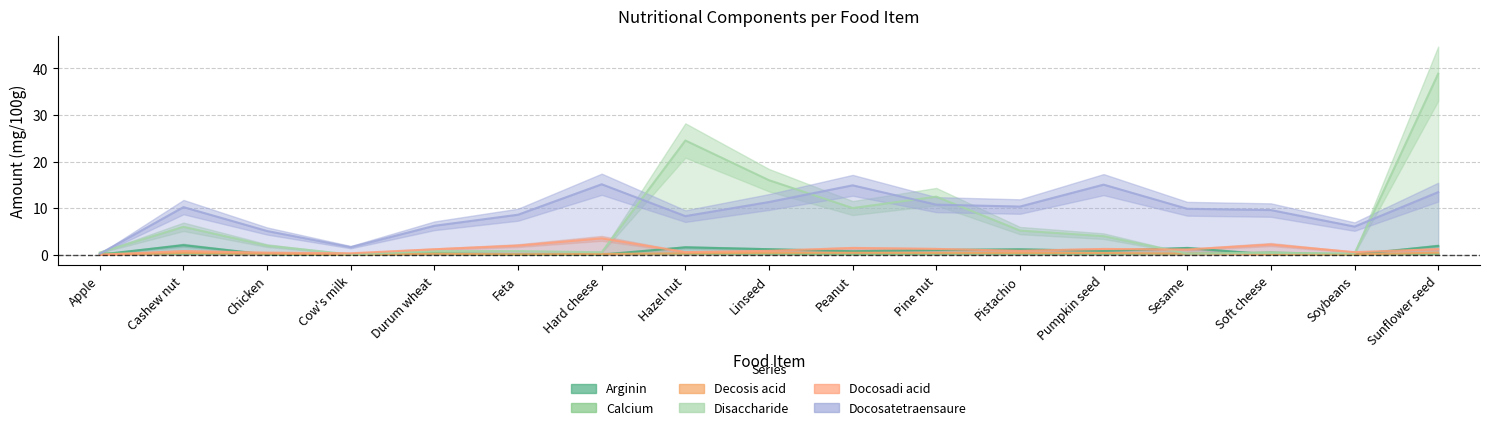

Is the value of Docosatetraensaure_mg at Pine nut greater than the value of Docosadi acid_mg/100g at Pistachio?

Yes